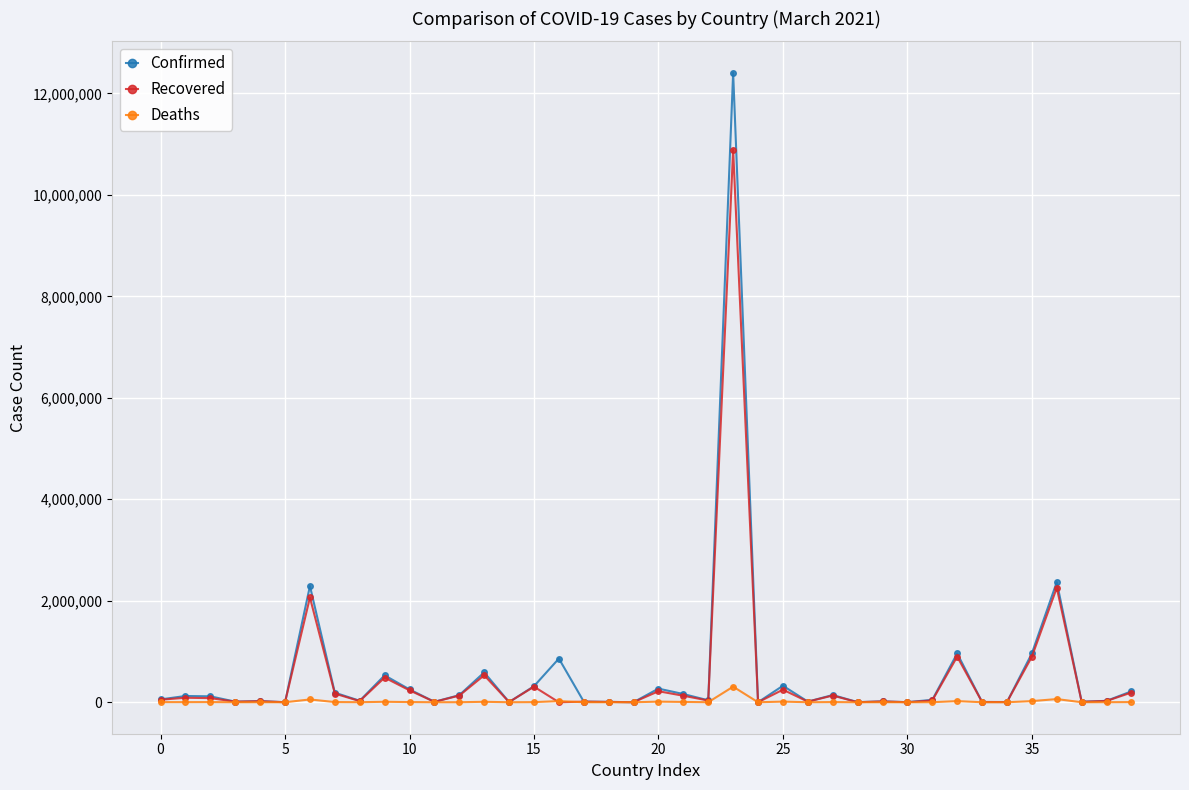

What is the sum of all Confirmed values?

23537519